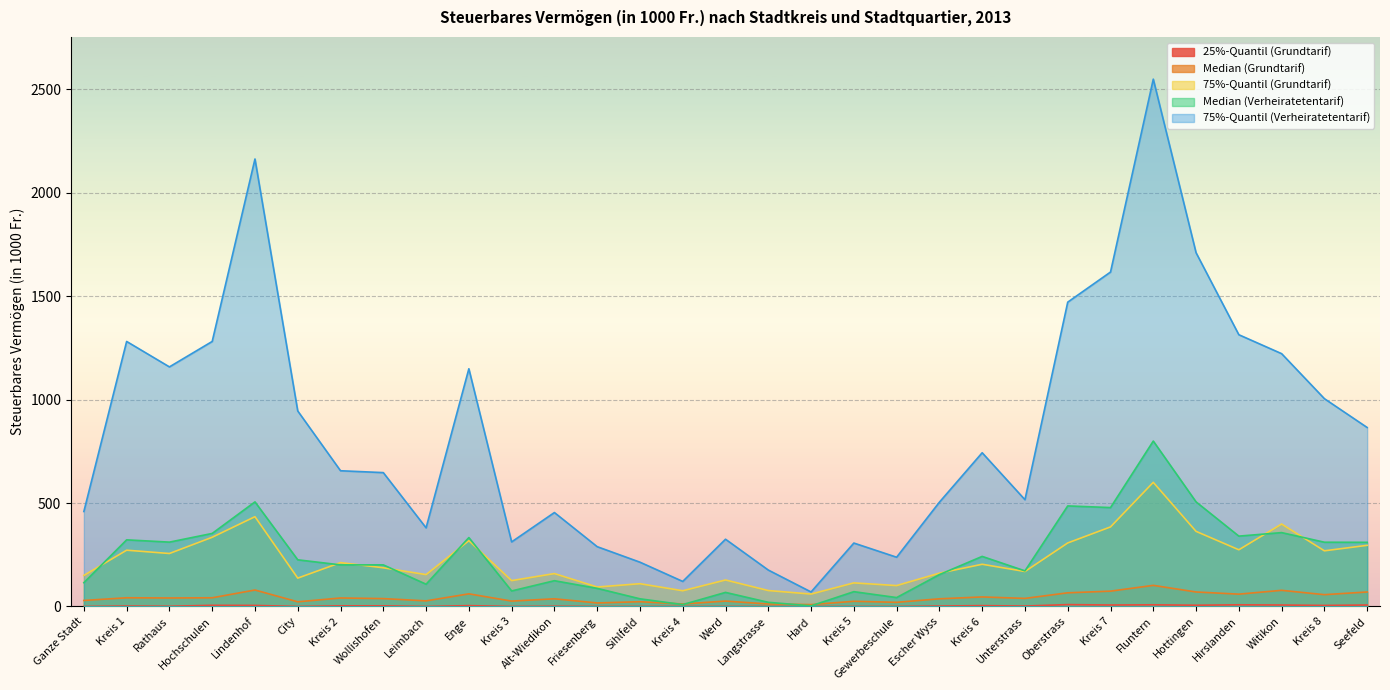

What is the spread (max minus min) of values at Hochschulen?

1275.5